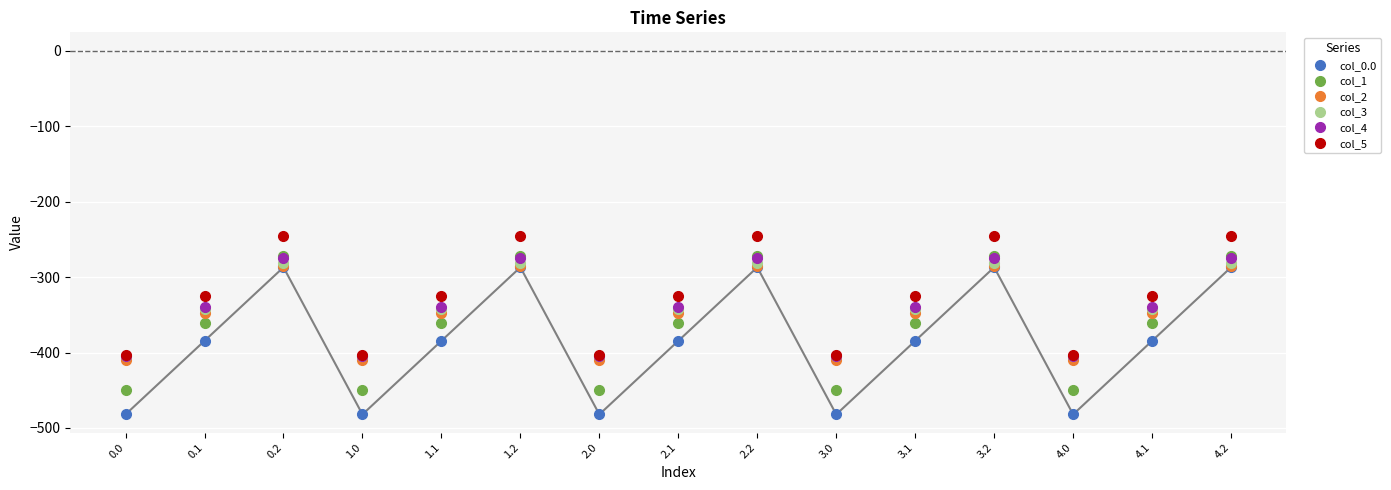

What is the total value across all series at 1.0?

-2554.8